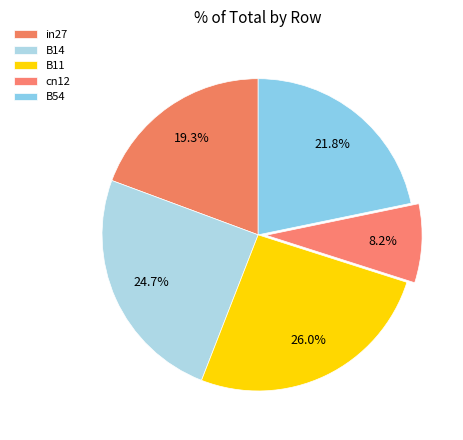

True or false: B11 accounts for 17% of the total.

False